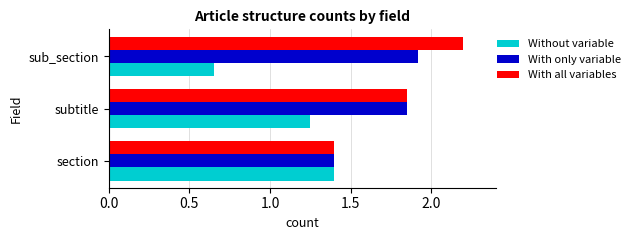

What is the total value across all series at section?

4.2